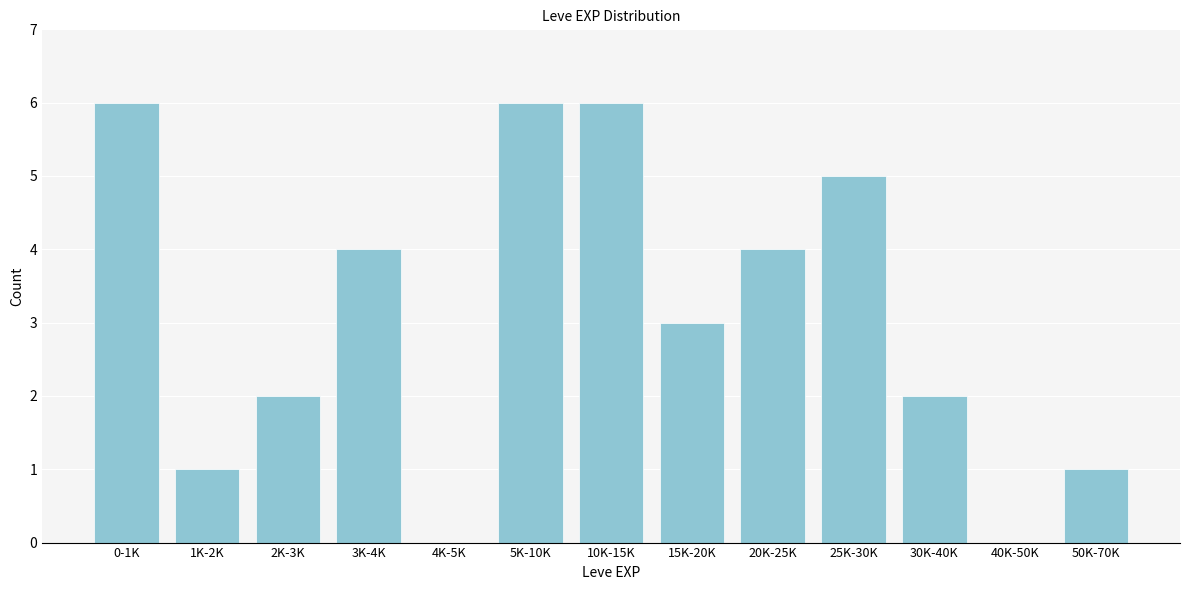

Reading right to left, transcribe all the data shown in this chart.

50K-70K=1	40K-50K=0	30K-40K=2	25K-30K=5	20K-25K=4	15K-20K=3	10K-15K=6	5K-10K=6	4K-5K=0	3K-4K=4	2K-3K=2	1K-2K=1	0-1K=6